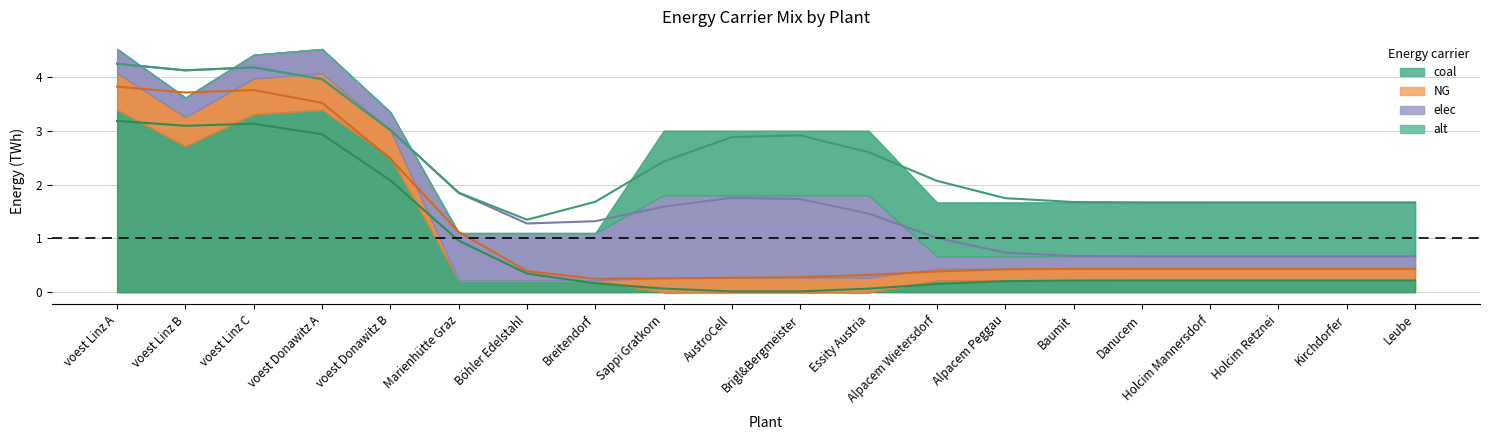

What is the difference between the second highest and second lowest values in the alt series?

1.2